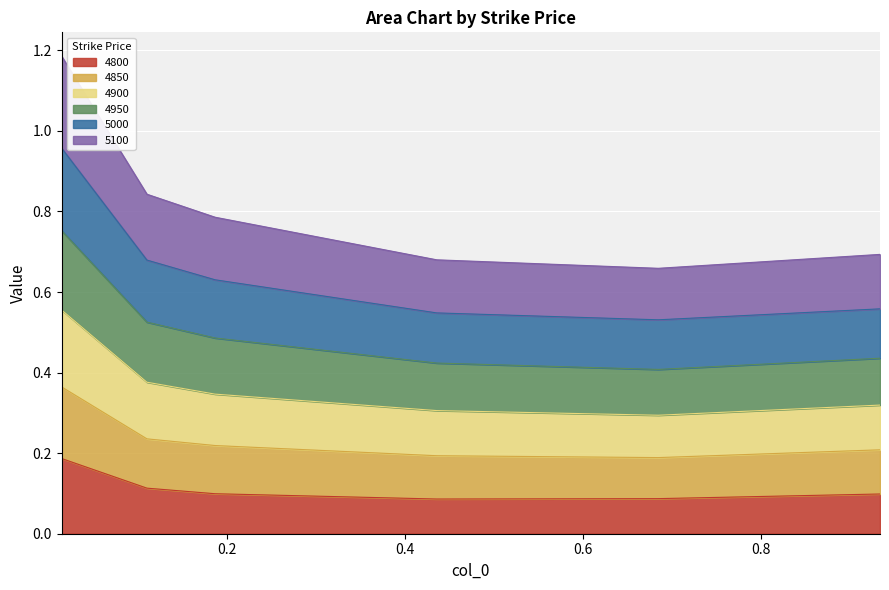

At which category is the sum across all series the highest?

0.0136986301369863